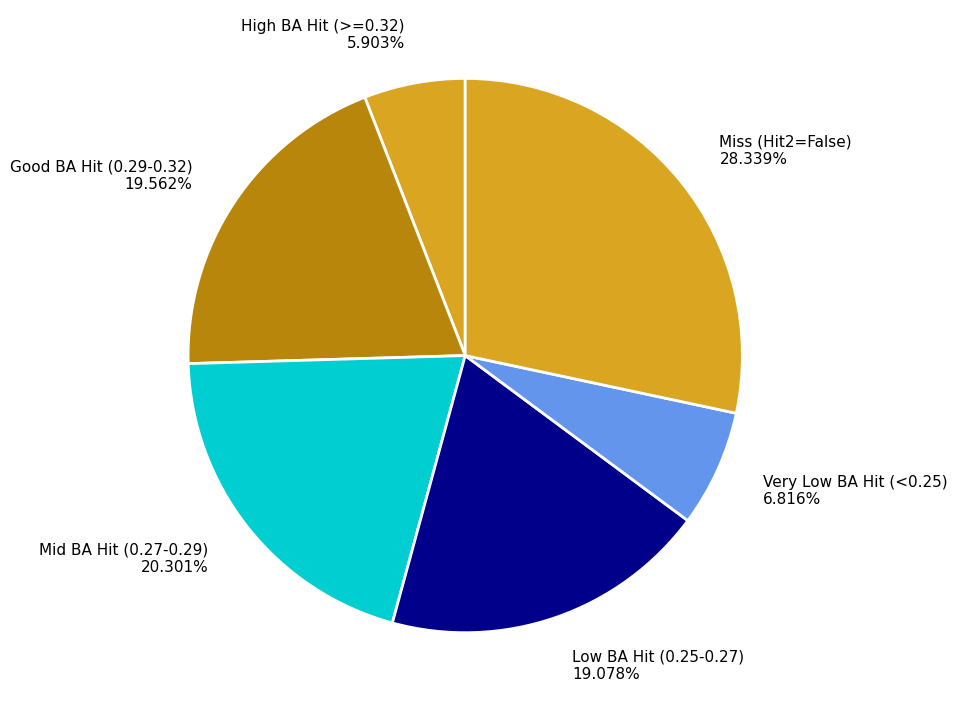

Approximately how many times larger is the value at Good BA Hit (0.29-0.32) 19.562% compared to Miss (Hit2=False) 28.339%?

0.7